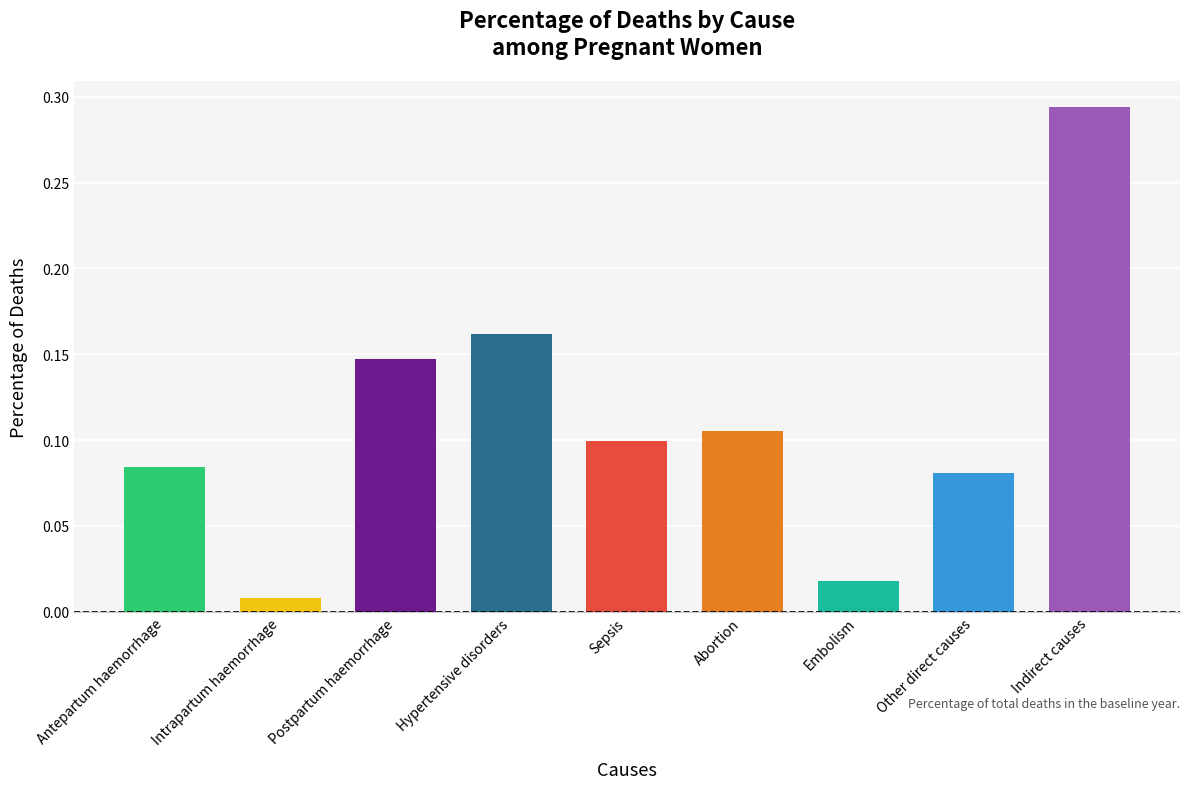

What is the difference between the maximum and minimum values?

0.3